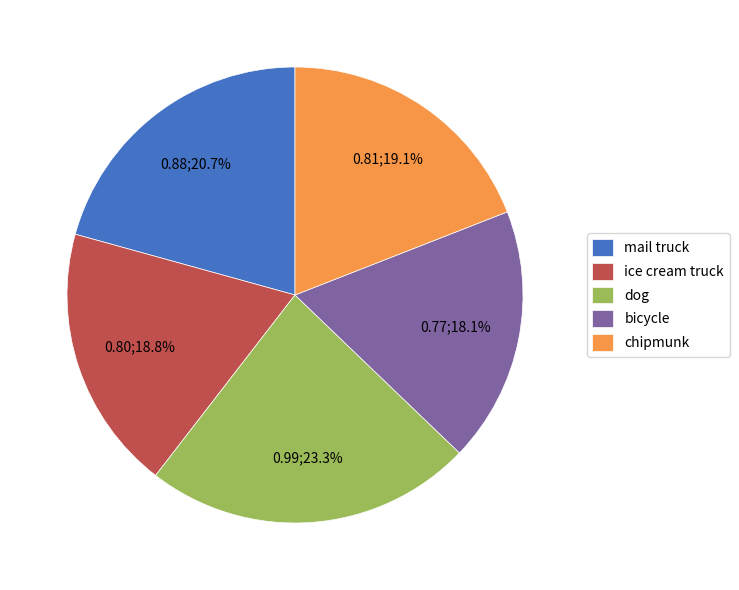

How many slices are in this pie chart?

5